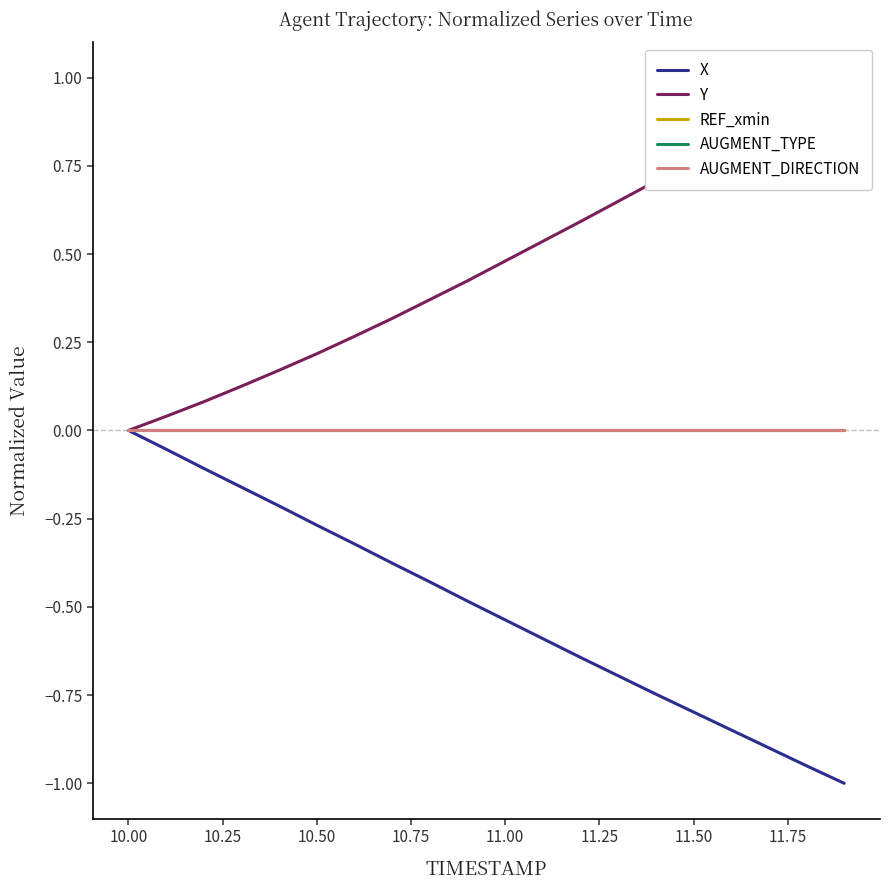

The Y series shows 1.3 at 14. True or false?

False